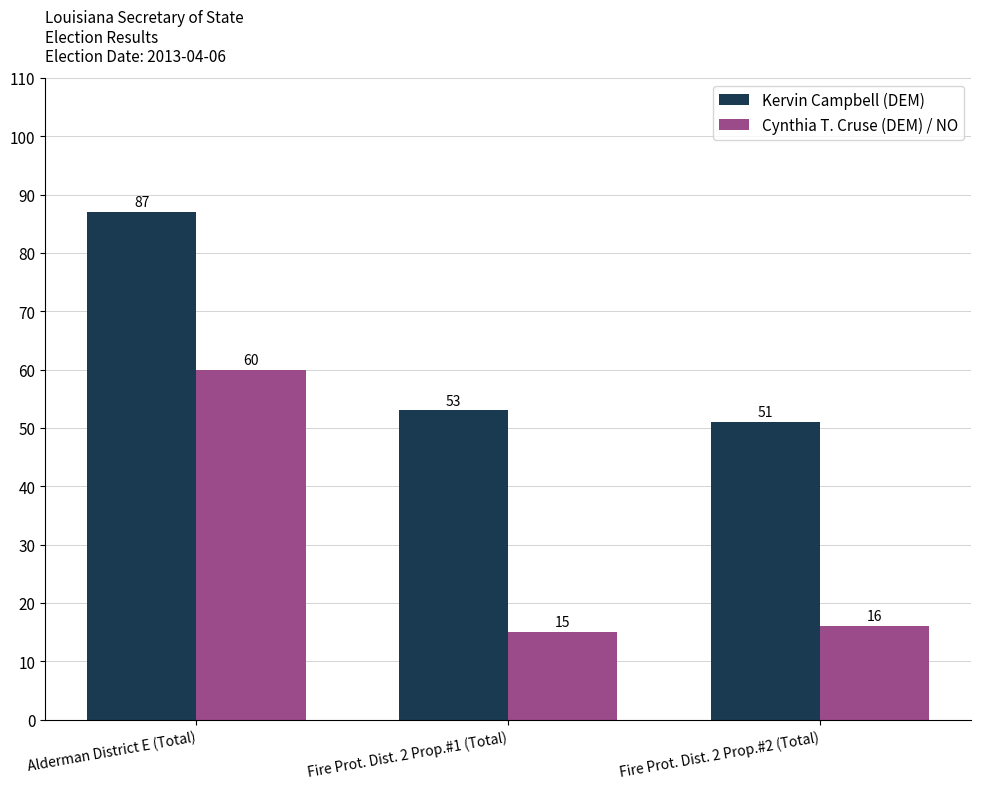

What position from the left is Alderman District E (Total)?

1